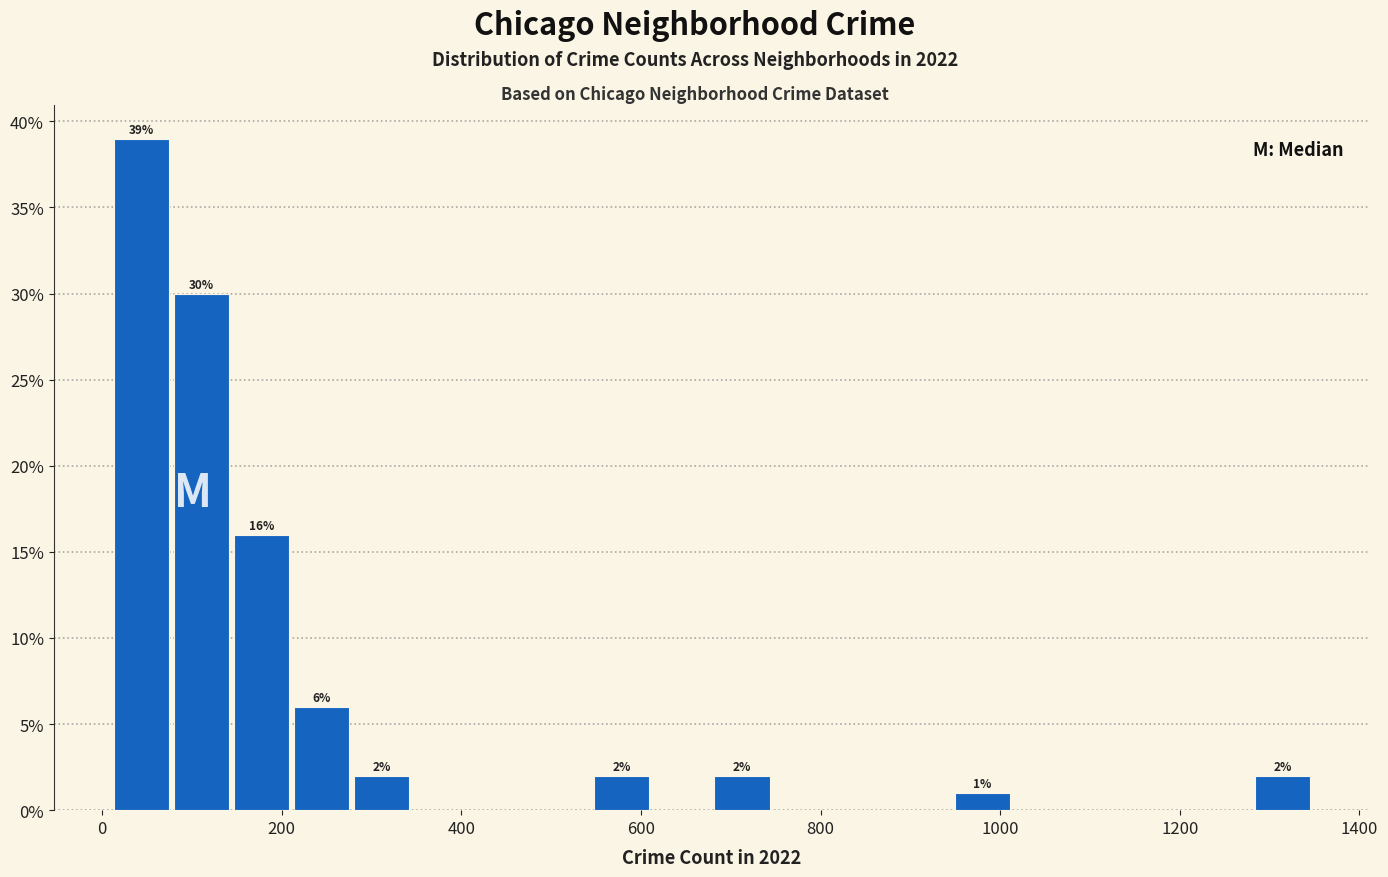

Around what value on the x-axis is the tallest bar? Give the approximate position of its centre, as read against the axis.

40